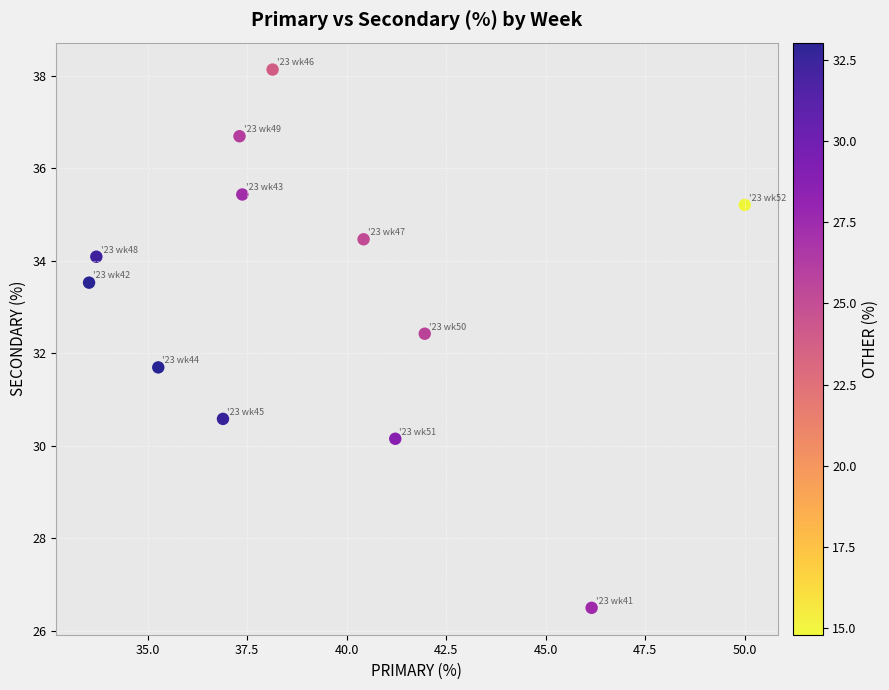

What is the average Y value?

33.2